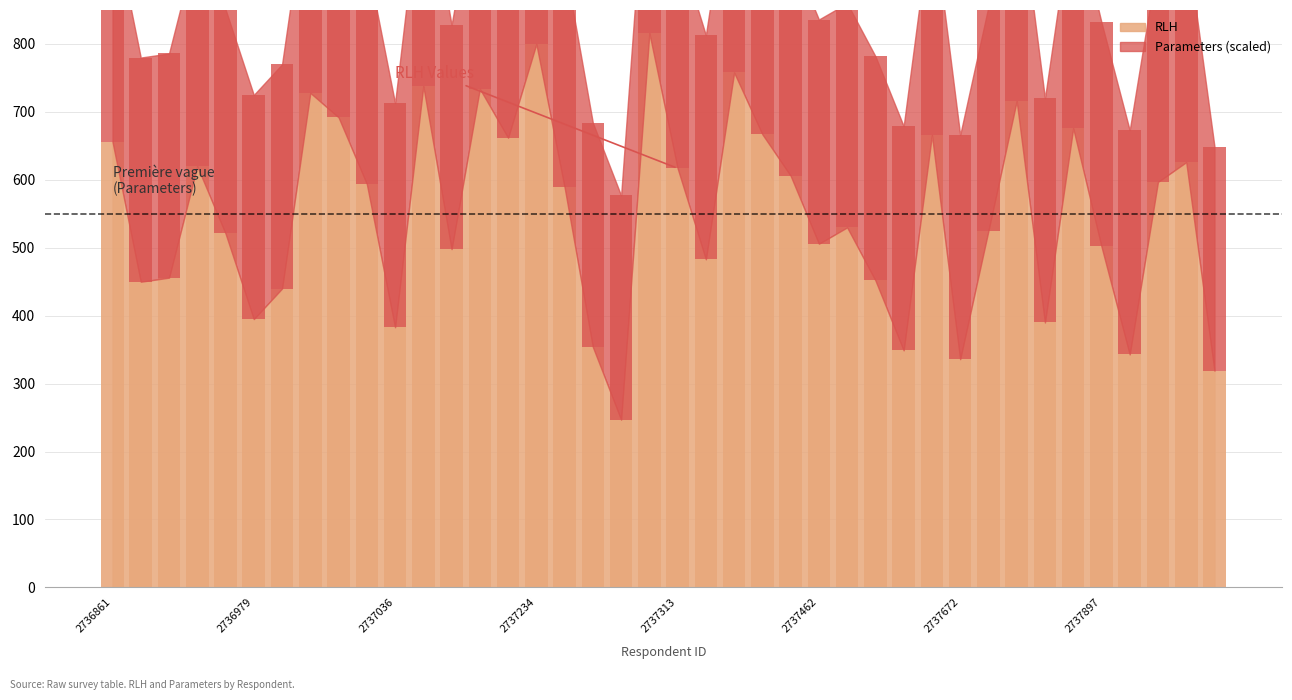

Reading right to left, list all the values displayed in this chart.

RLH: 319	626	597	343	502	676	390	716	525	336	666	349	452	530	506	606	667	758	483	617	816	247	354	589	800	662	734	498	738	383	594	692	728	440	395	521	620	456	450	656
Merged Variables: 0	0	0	0	0	0	0	0	0	0	0	0	0	0	0	0	0	0	0	0	0	0	0	0	0	0	0	0	0	0	0	0	0	0	0	0	0	0	0	0
Parameters: 11	11	11	11	11	11	11	11	11	11	11	11	11	11	11	11	11	11	11	11	11	11	11	11	11	11	11	11	11	11	11	11	11	11	11	11	11	11	11	11